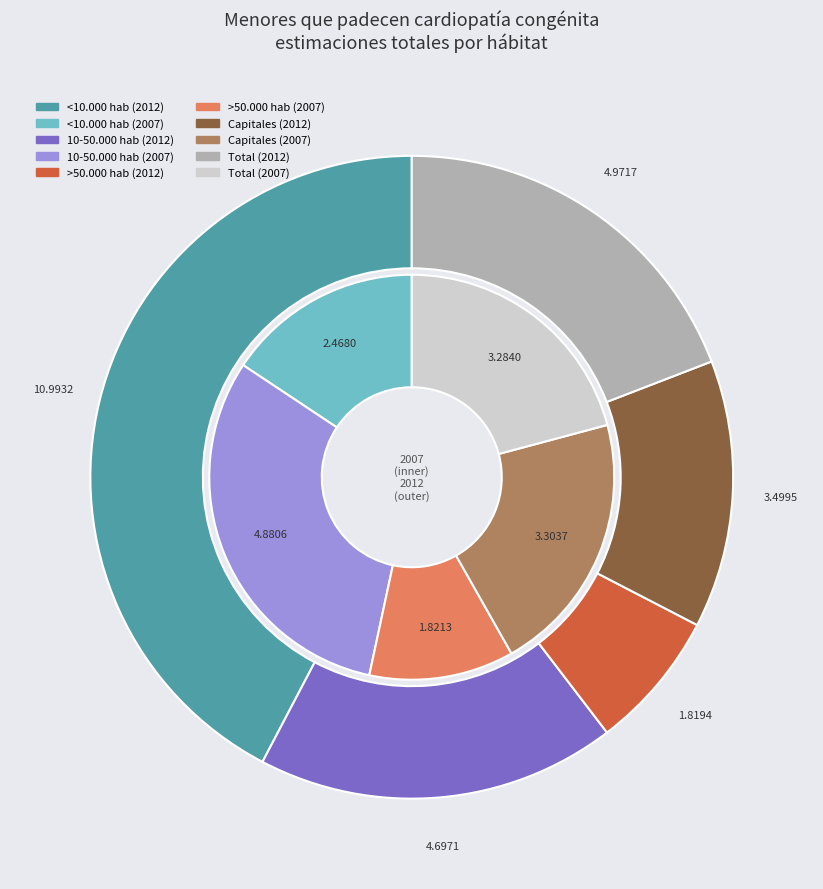

To the nearest percent, what is the combined percentage of 4 and values_2007?

61%